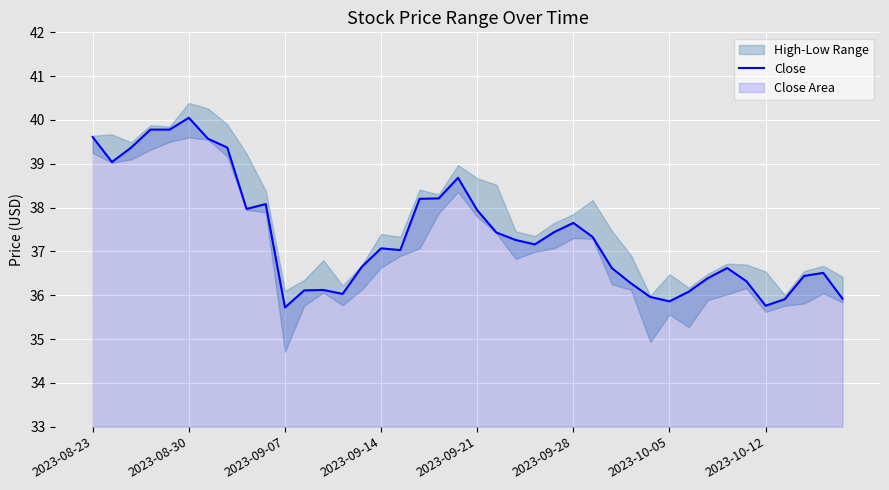

What is the lowest value of the Close series?

35.7